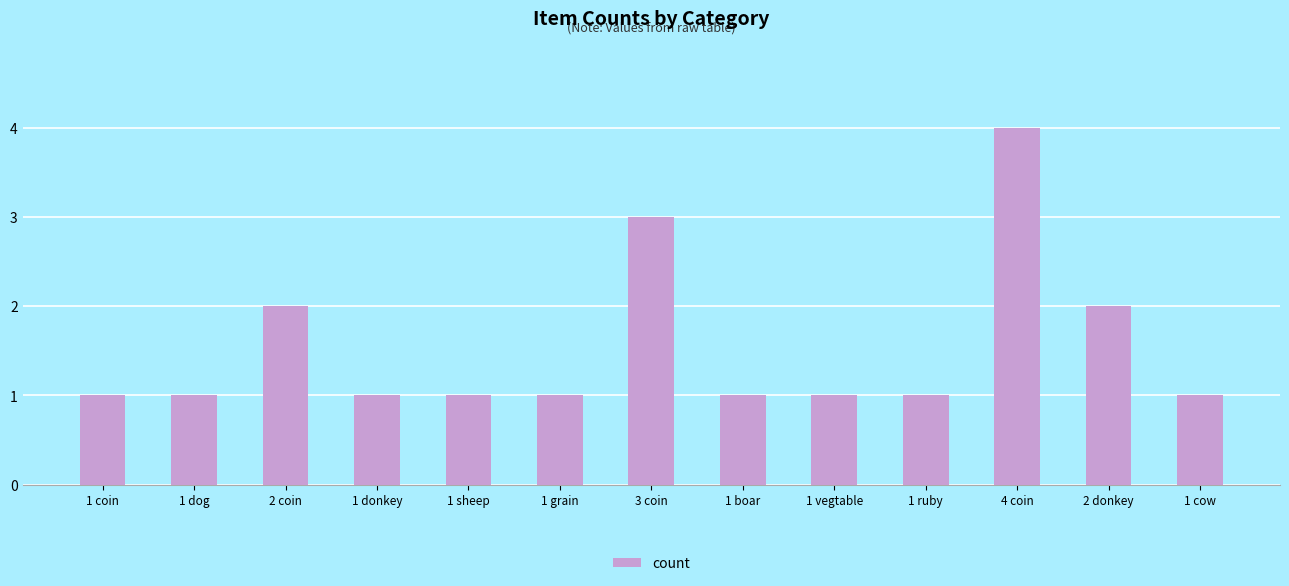

Read the value at 3 coin.

3